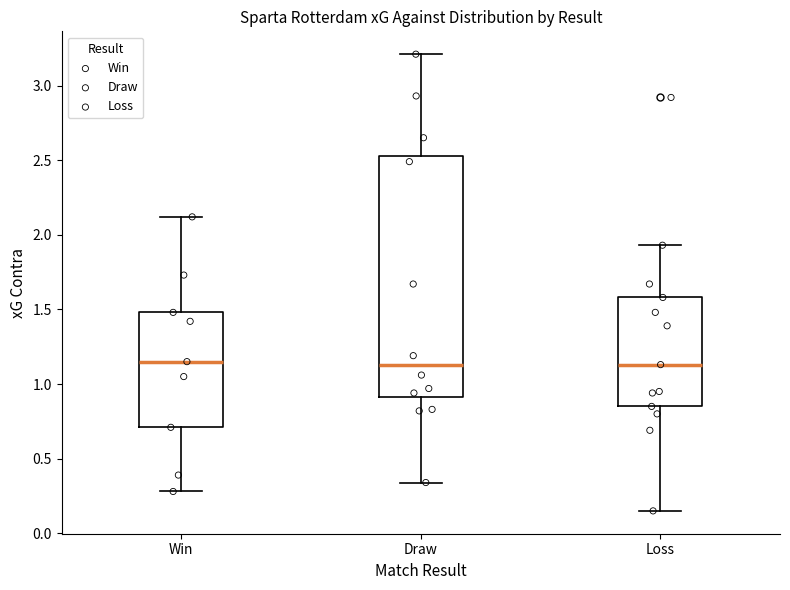

Reading left to right, transcribe this box plot: for each box, give where its median line is, the range the box spans, and where its two whiskers end, as read against the y-axis. The values are not printed on the chart, so give them approximately, as read against the axis.

Win: median 1.15, box 0.70 to 1.50, whiskers 0.30 to 2.10
Draw: median 1.15, box 0.90 to 2.55, whiskers 0.35 to 3.20
Loss: median 1.15, box 0.85 to 1.60, whiskers 0.15 to 1.95